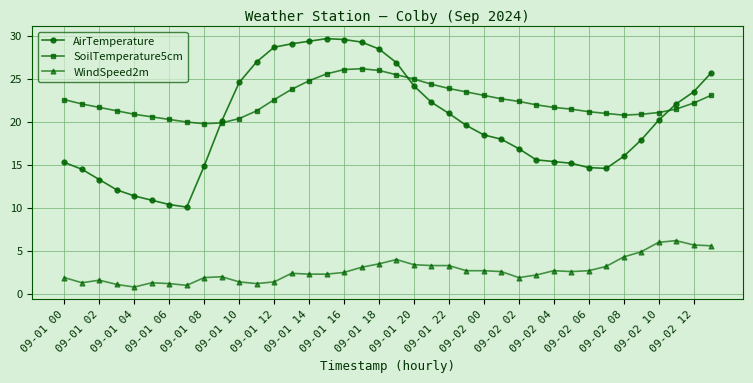

True or false: WindSpeed2m and SoilTemperature5cm intersect in this chart.

False